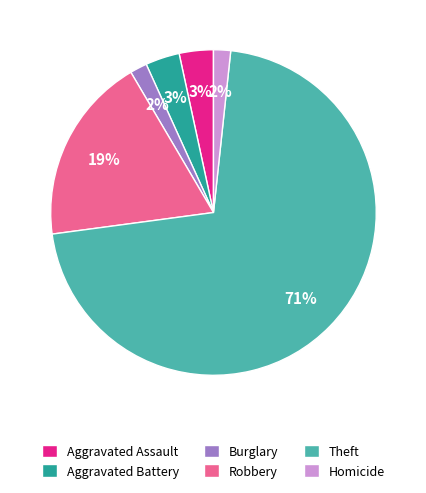

How many slices are in this pie chart?

6